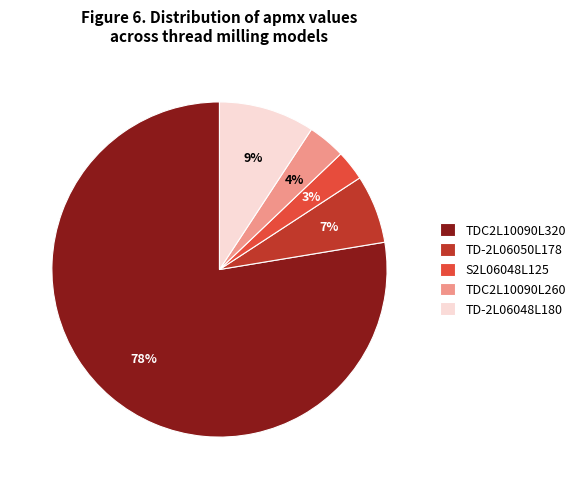

True or false: TDC2L10090L320 accounts for 78% of the total.

True